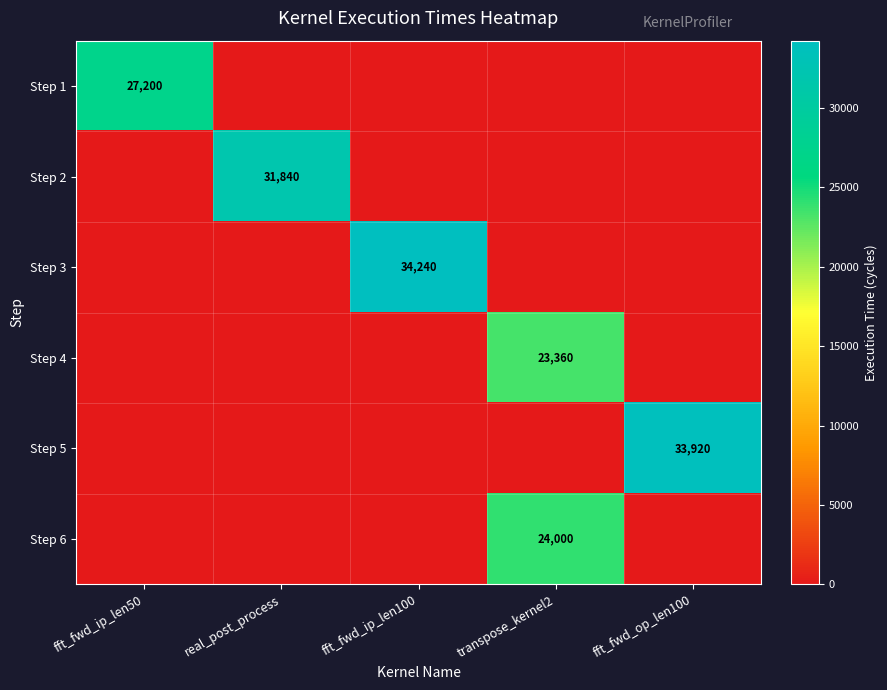

Between fft_fwd_op_len100 and transpose_kernel2, which is larger?

fft_fwd_op_len100